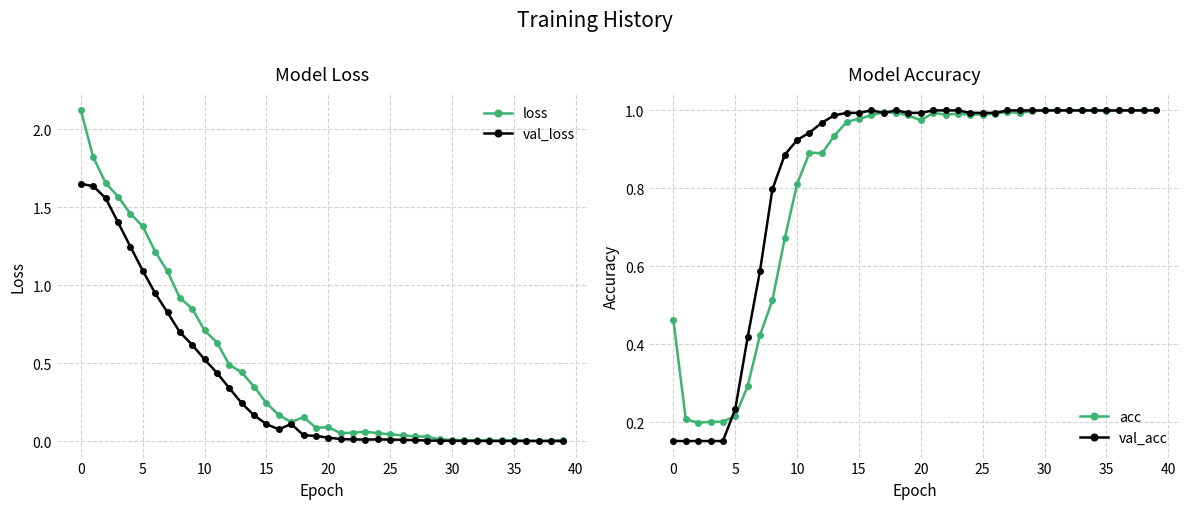

True or false: acc has more than 0 interior local peaks.

True